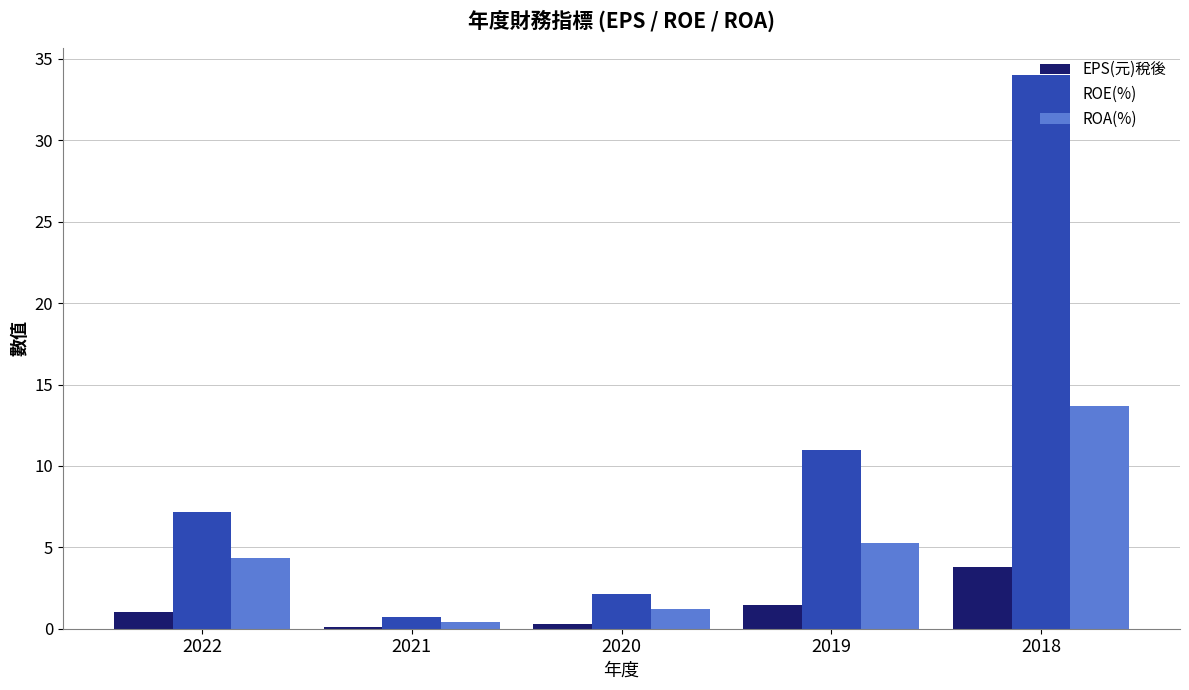

Does the chart contain stacked bars?

No